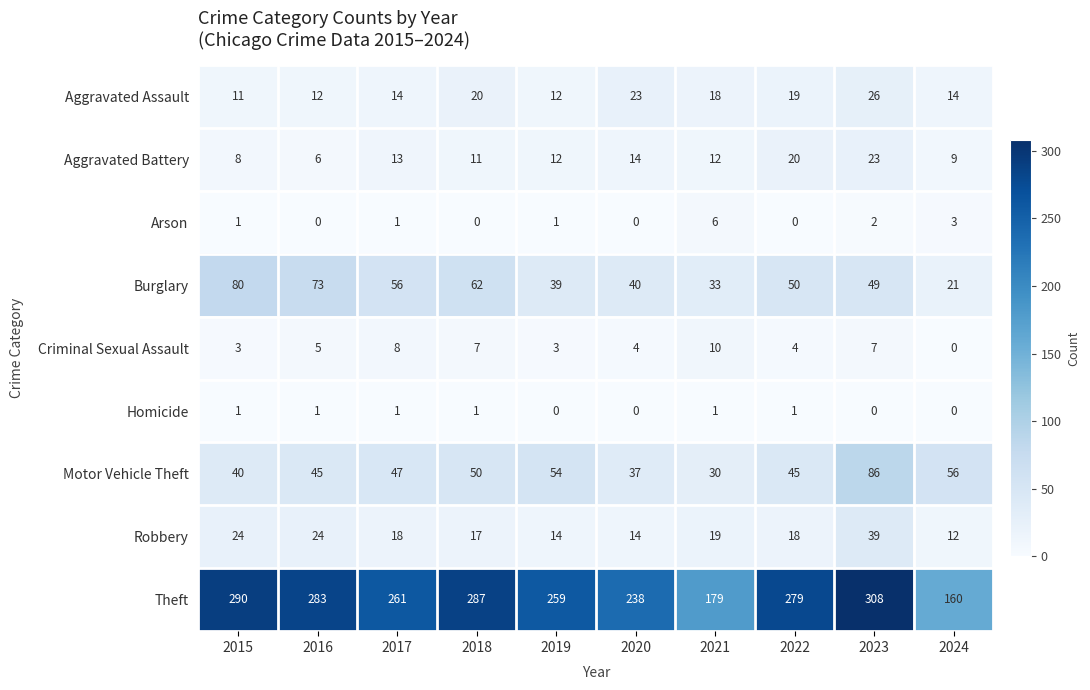

What is the maximum value for Robbery?

39